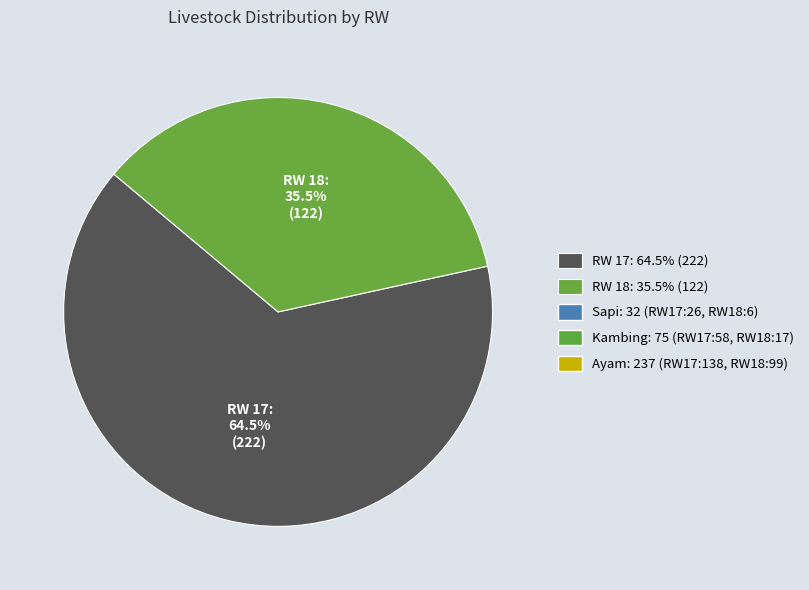

Is there a majority slice in this chart?

Yes